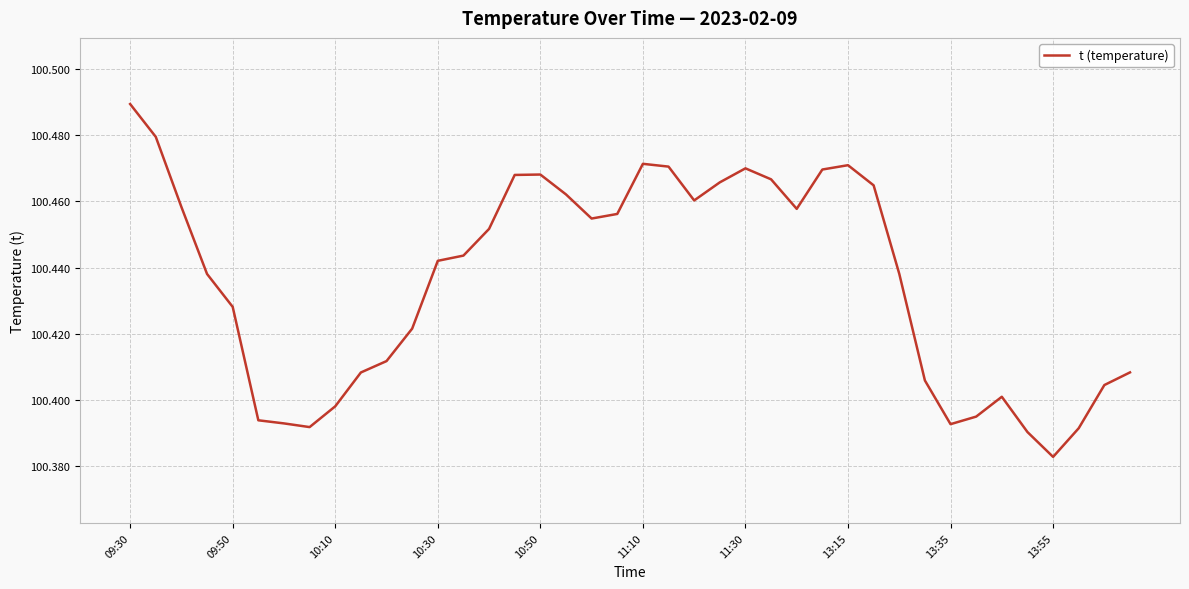

How many lines are shown in the chart?

1